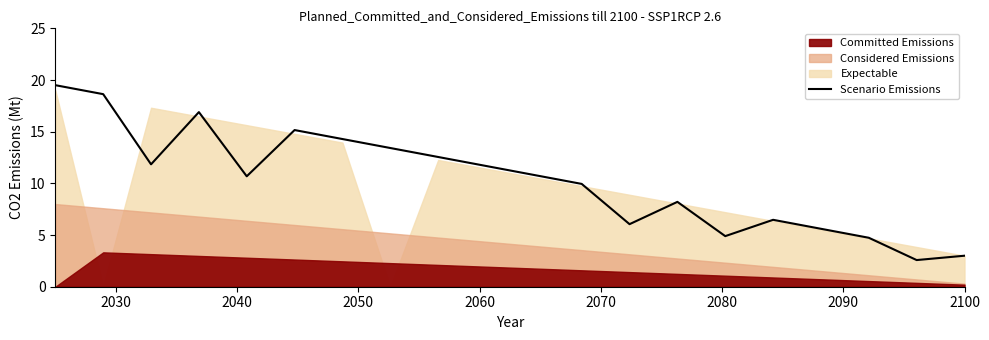

Does the chart display data point markers on the line(s)?

No